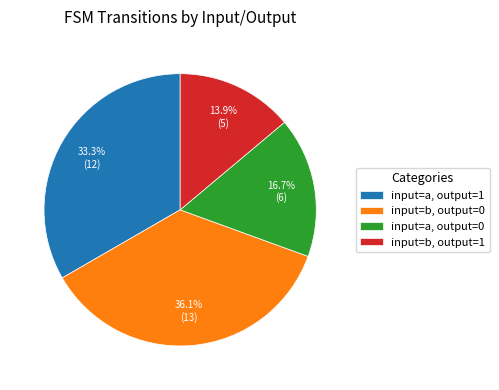

Does input=a, output=0 represent more than half of the total?

No